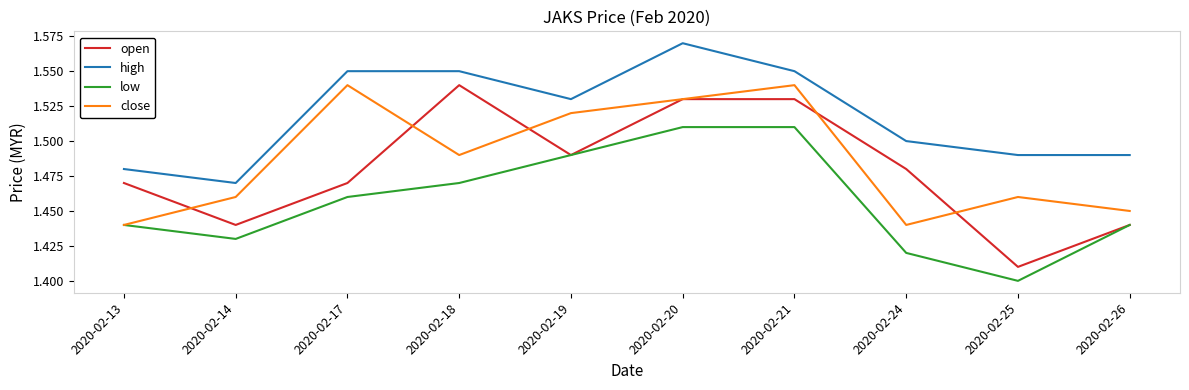

How many interior local peaks does the close series have?

3